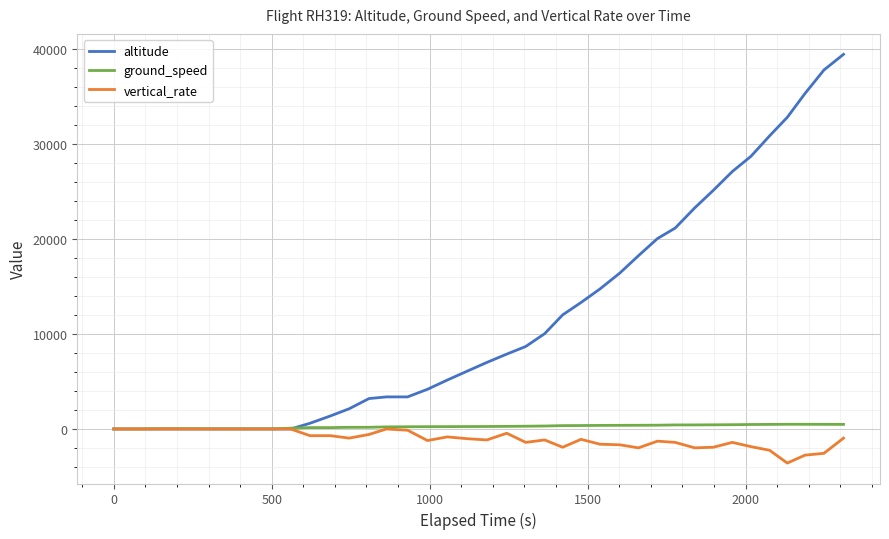

Which series has the widest spread of values?

altitude